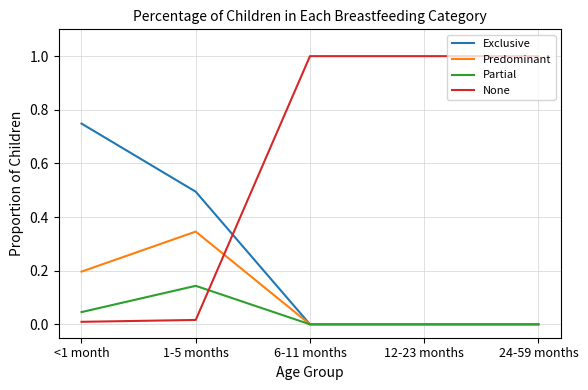

Is the value of Predominant at <1 month greater than the value of Partial at 12-23 months?

Yes